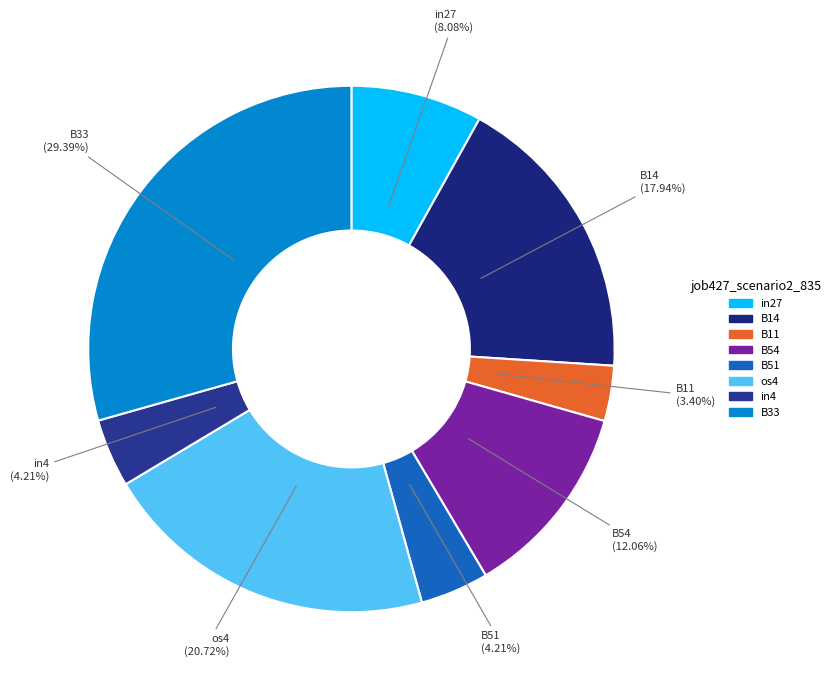

Does B33 account for over 50% of the chart?

No